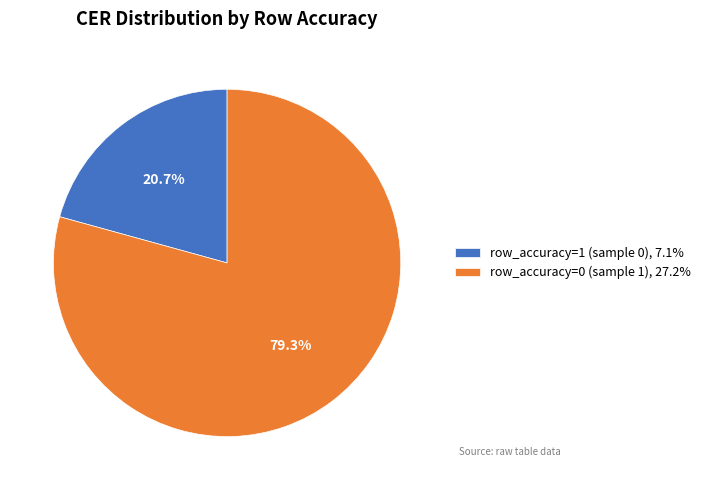

Is it true that row_accuracy=1 (sample 0) is 21% of the pie?

True